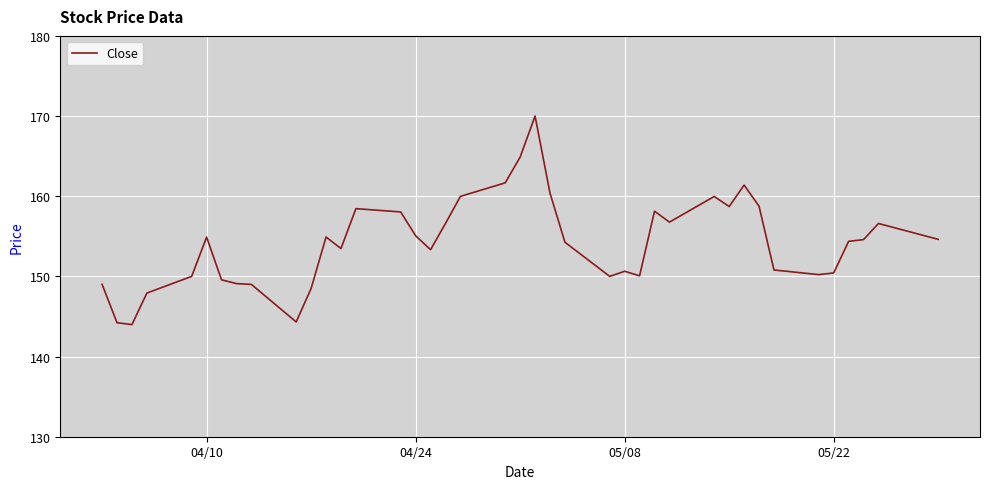

What is the maximum value shown in the chart?

170.0